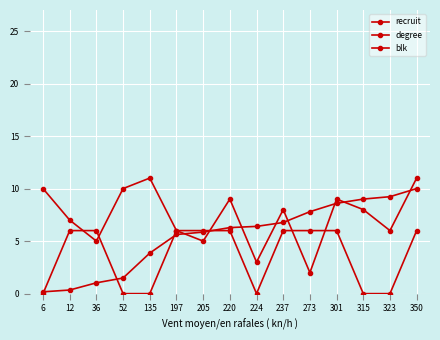

Reading left to right, list all the values displayed in this chart.

recruit: 0.2	0.3	1.0	1.5	3.9	5.6	5.9	6.3	6.4	6.8	7.8	8.6	9.0	9.2	10.0
degree: 10.0	7.0	5.0	10.0	11.0	6.0	5.0	9.0	3.0	8.0	2.0	9.0	8.0	6.0	11.0
blk: 0.0	6.0	6.0	0.0	0.0	6.0	6.0	6.0	0.0	6.0	6.0	6.0	0.0	0.0	6.0